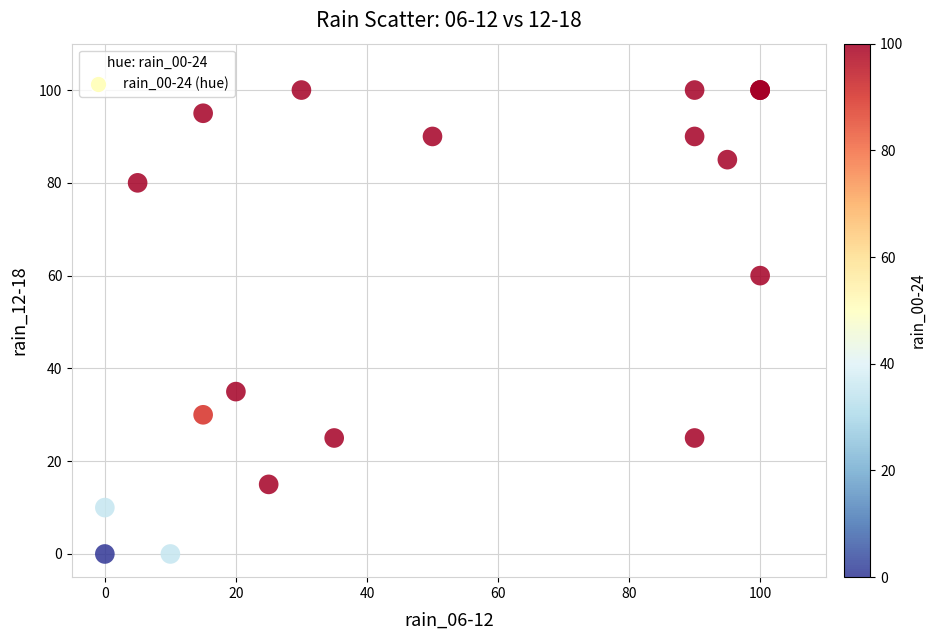

What Y value in the scatter plot is closest to 50?

60